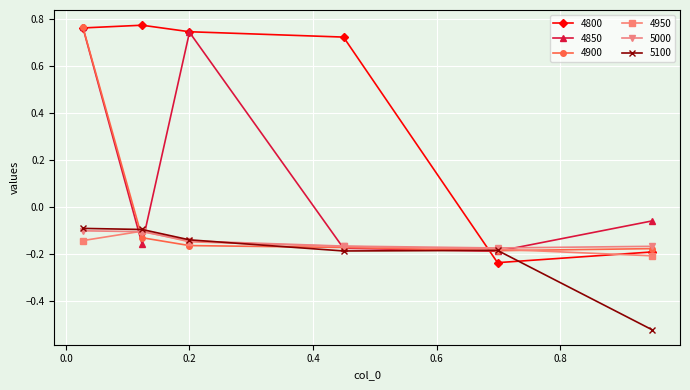

Which series has the widest spread of values?

4800